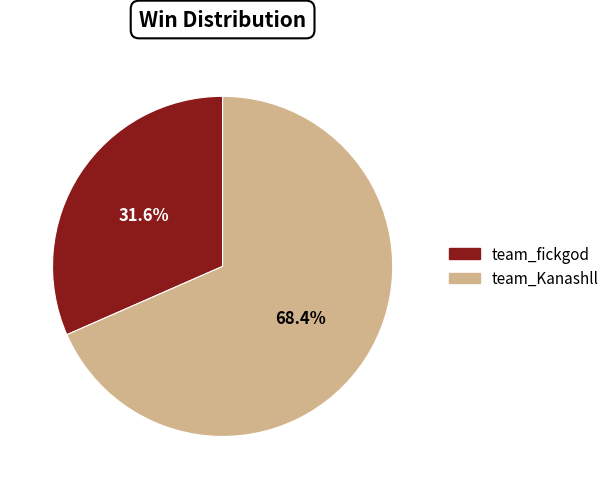

Approximately how many times larger is the value at team_fickgod compared to team_Kanashll?

0.5